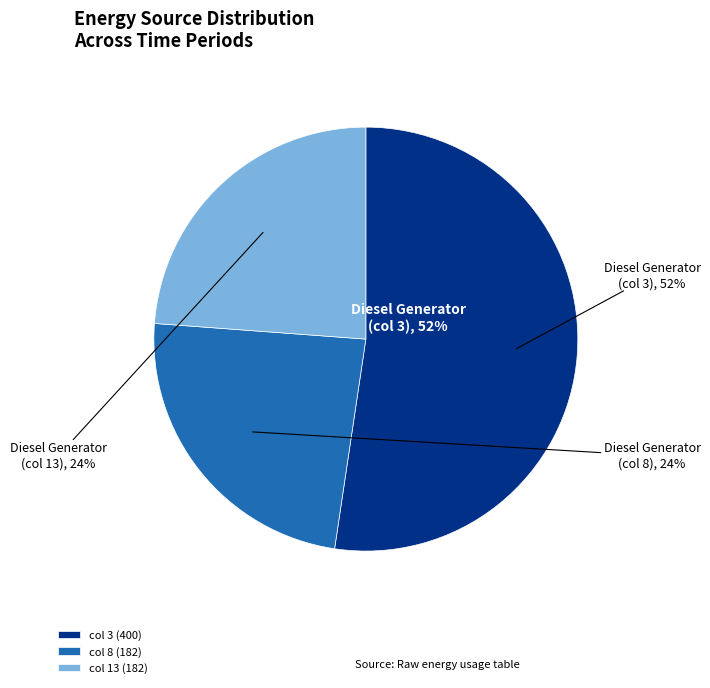

Between Diesel Generator (col 3) and Diesel Generator (col 13), which is larger?

Diesel Generator (col 3)